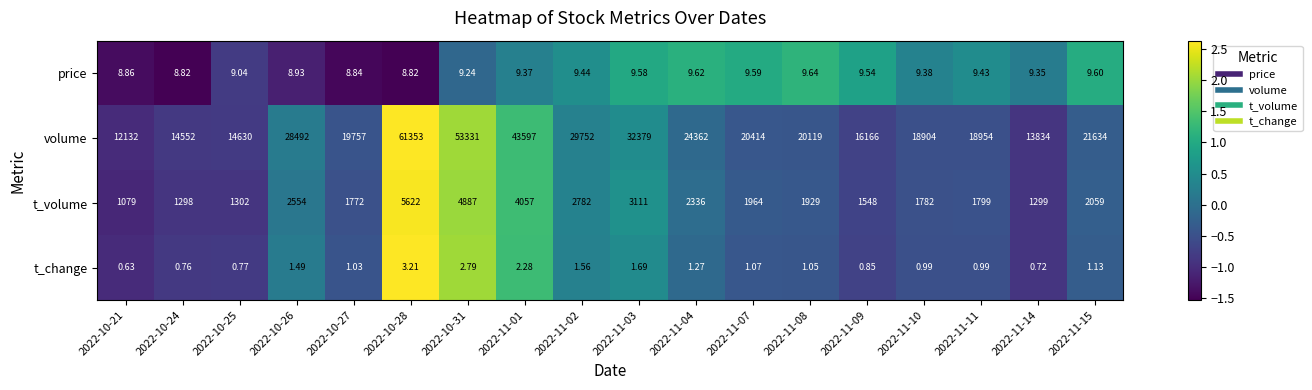

Rank the series by their maximum value, from lowest to highest.

t_change, price, t_volume, volume